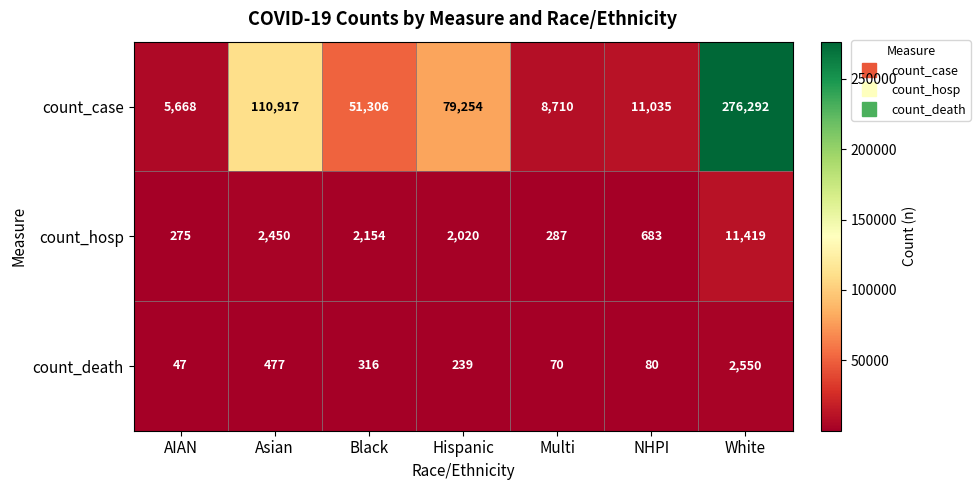

Between Asian and Hispanic, which series saw the biggest shift?

count_case